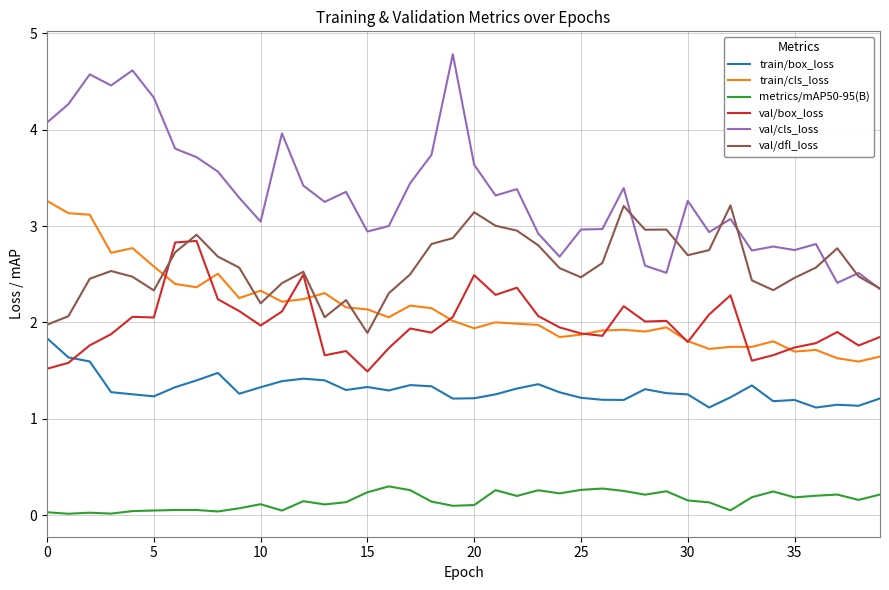

Which series has the largest total across all categories?

val/cls_loss